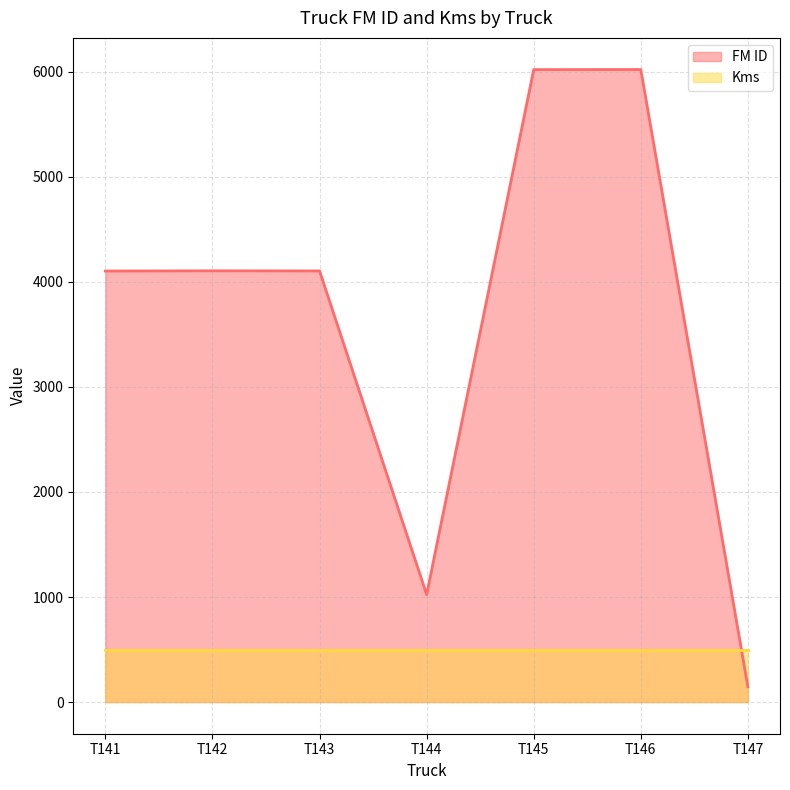

What is the change in value from T145 to T146?

+1